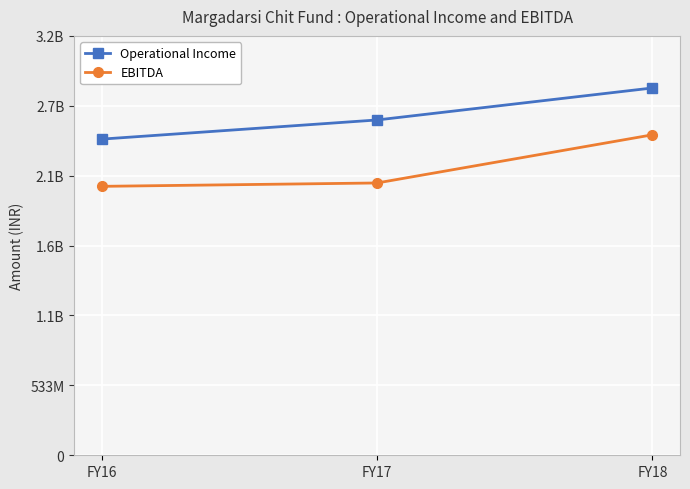

Rank the categories by EBITDA value from highest to lowest.

FY18, FY17, FY16